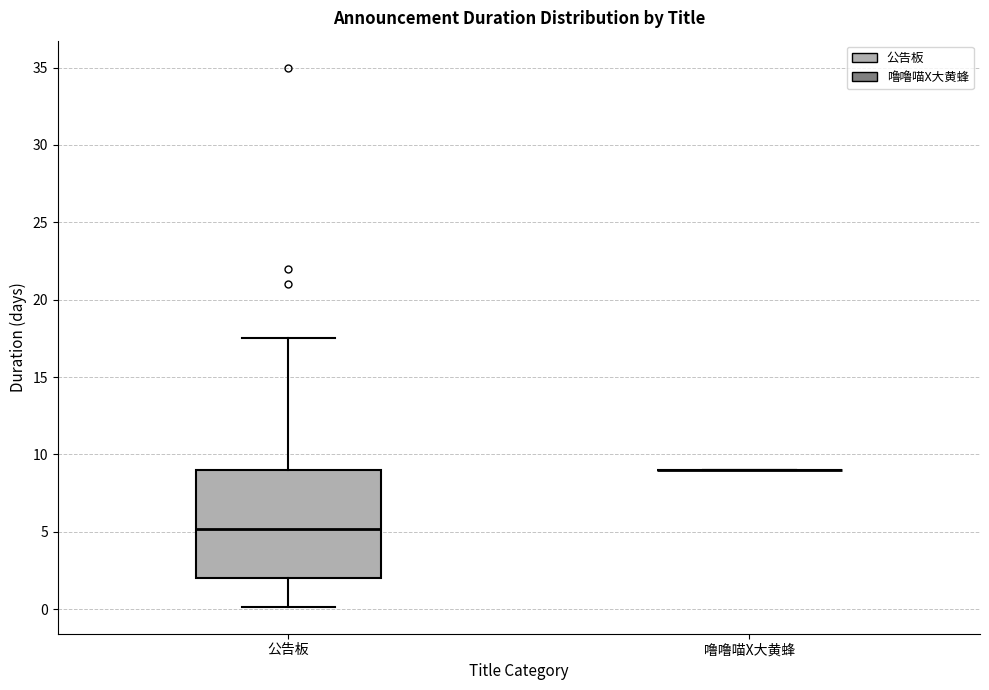

Reading left to right, transcribe this box plot: for each box, give where its median line is, the range the box spans, and where its two whiskers end, as read against the y-axis. The values are not printed on the chart, so give them approximately, as read against the axis.

公告板: median 5.0, box 2.0 to 9.0, whiskers 0.0 to 17.5
噜噜喵X大黄蜂: box collapsed to a line at 9.0, whiskers 9.0 to 9.0